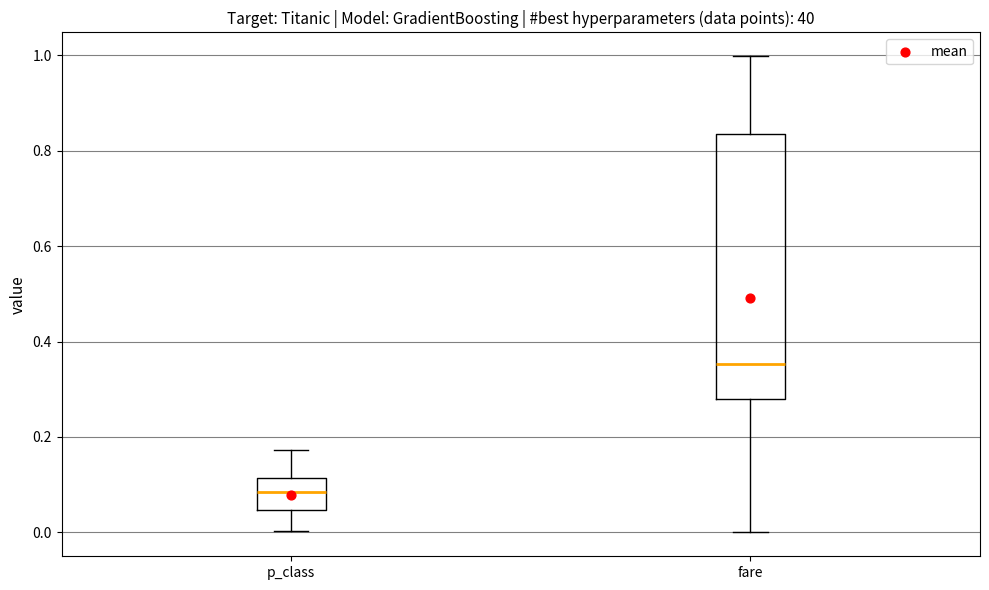

Which box's median line is the lowest?

p_class